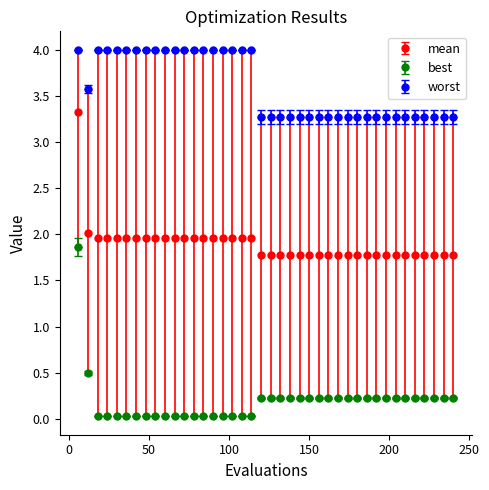

Which series has the largest total across all categories?

worst